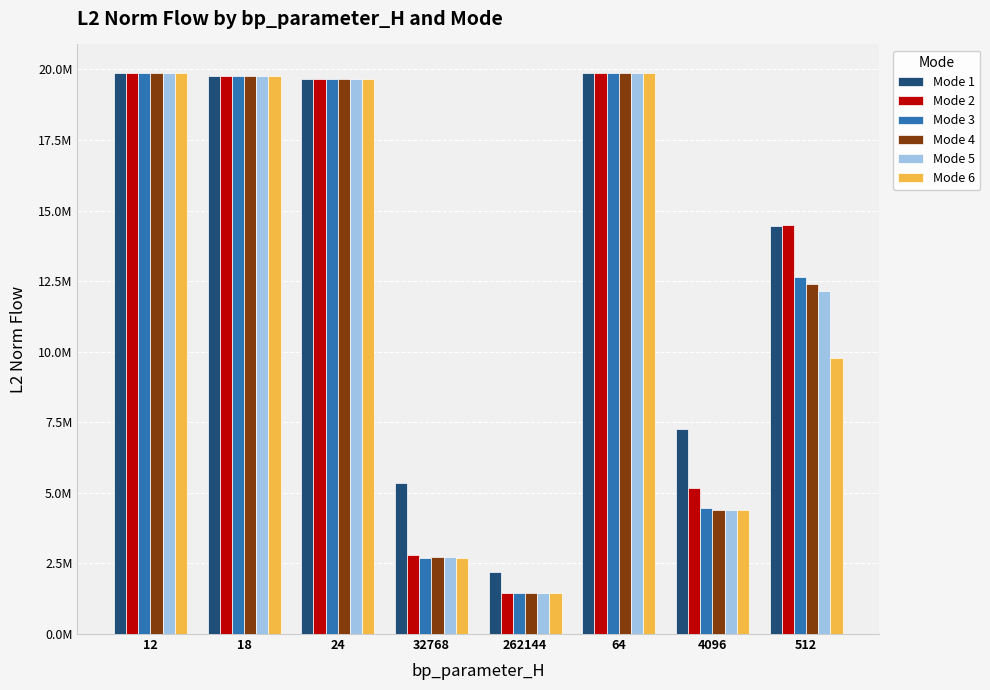

What is the sum of all Mode 5 values?

99873135.7